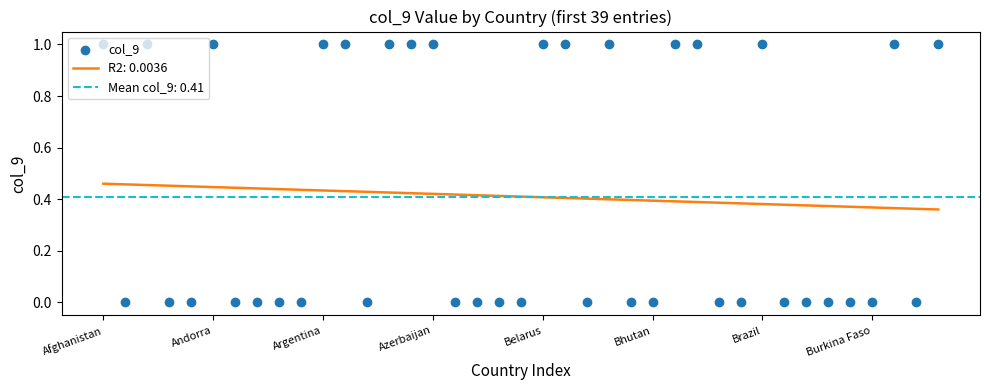

Between Burkina Faso and Brazil, which is larger?

Brazil